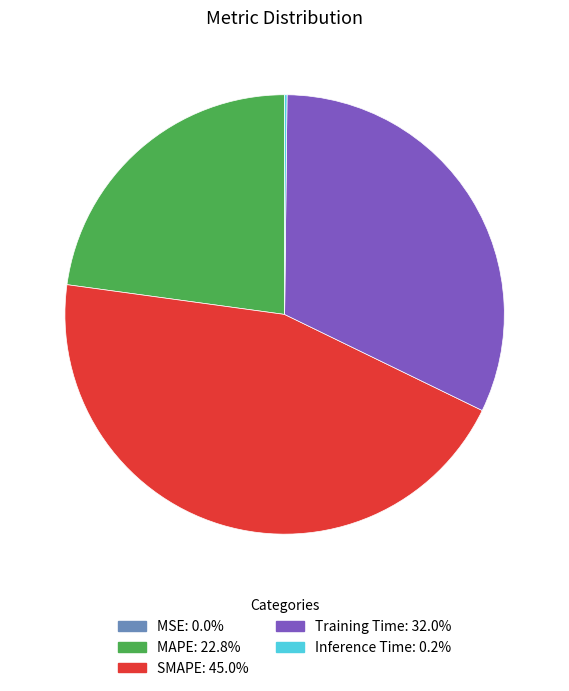

Which slice is the largest?

SMAPE